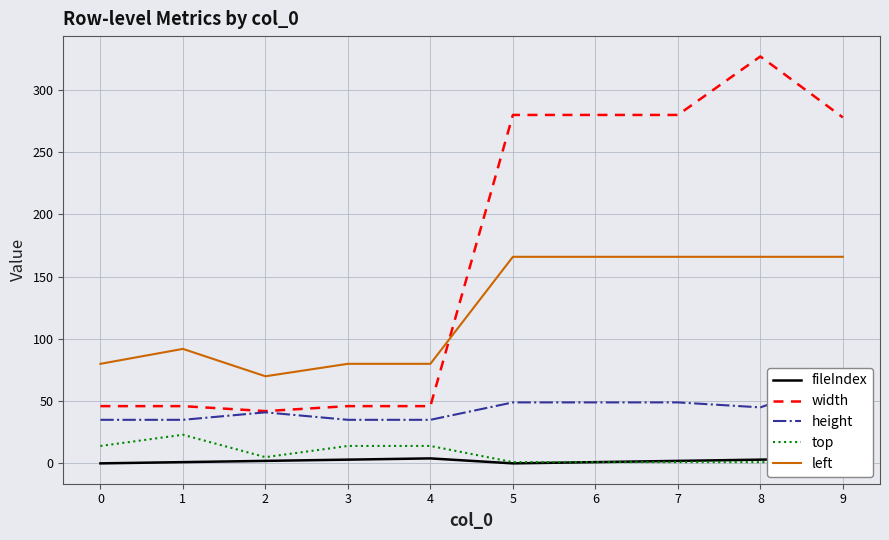

Reading left to right, list all the values displayed in this chart.

fileIndex: 0=0	1=1	2=2	3=3	4=4	5=0	6=1	7=2	8=3	9=4
width: 0=46	1=46	2=42	3=46	4=46	5=280	6=280	7=280	8=327	9=278
height: 0=35	1=35	2=41	3=35	4=35	5=49	6=49	7=49	8=45	9=68
top: 0=14	1=23	2=5	3=14	4=14	5=1	6=1	7=1	8=1	9=1
left: 0=80	1=92	2=70	3=80	4=80	5=166	6=166	7=166	8=166	9=166